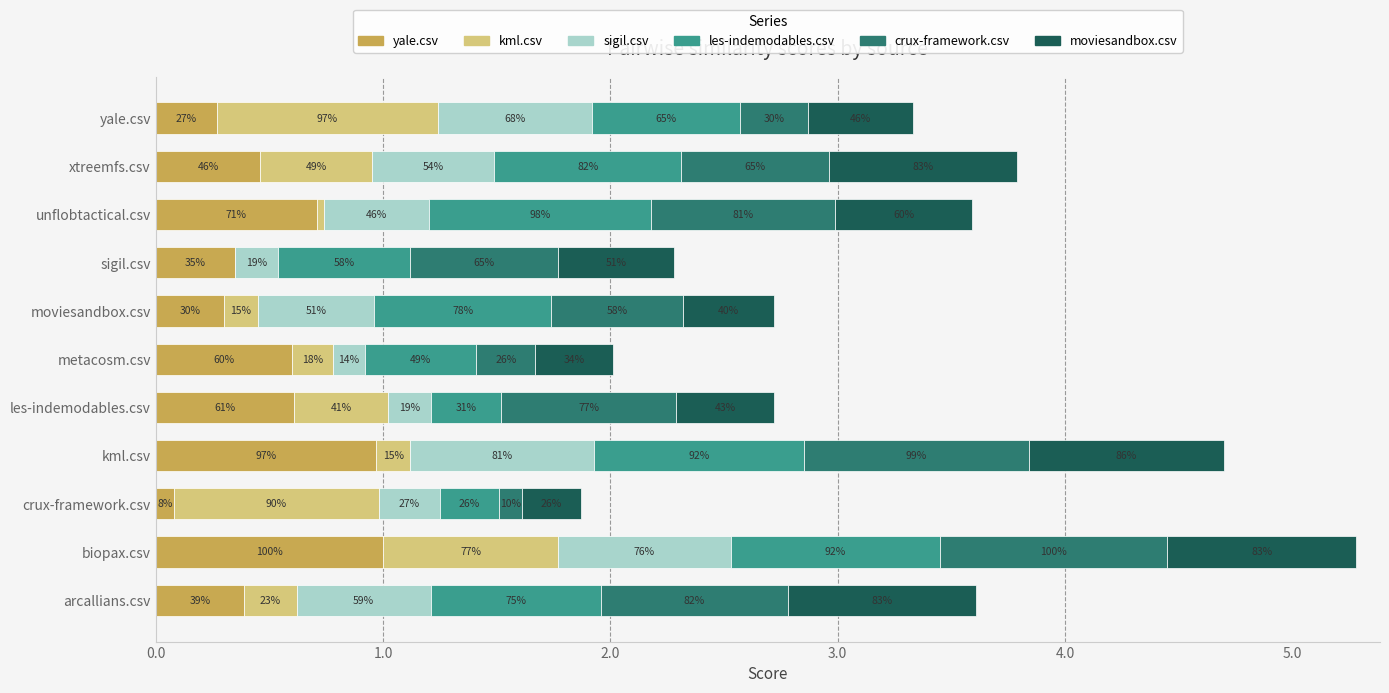

What are all the series names shown in the legend?

yale.csv, kml.csv, sigil.csv, les-indemodables.csv, crux-framework.csv, moviesandbox.csv